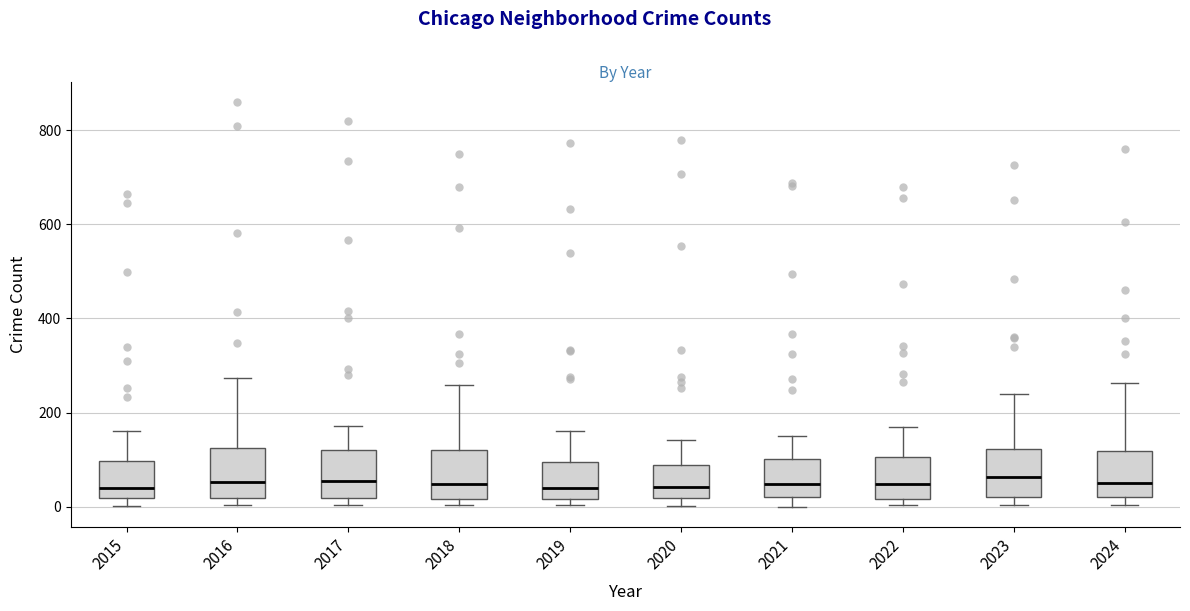

Reading left to right, read every box against the y-axis: the position of its median line, the range the box covers, and the ends of its whiskers. The values are not printed on the chart, so give them approximately, as read against the axis.

2015: median 40, box 20 to 100, whiskers 0 to 160
2016: median 60, box 20 to 120, whiskers 0 to 280
2017: median 60, box 20 to 120, whiskers 0 to 180
2018: median 40, box 20 to 120, whiskers 0 to 260
2019: median 40, box 20 to 100, whiskers 0 to 160
2020: median 40, box 20 to 80, whiskers 0 to 140
2021: median 40, box 20 to 100, whiskers 0 to 160
2022: median 40, box 20 to 100, whiskers 0 to 160
2023: median 60, box 20 to 120, whiskers 0 to 240
2024: median 60, box 20 to 120, whiskers 0 to 260